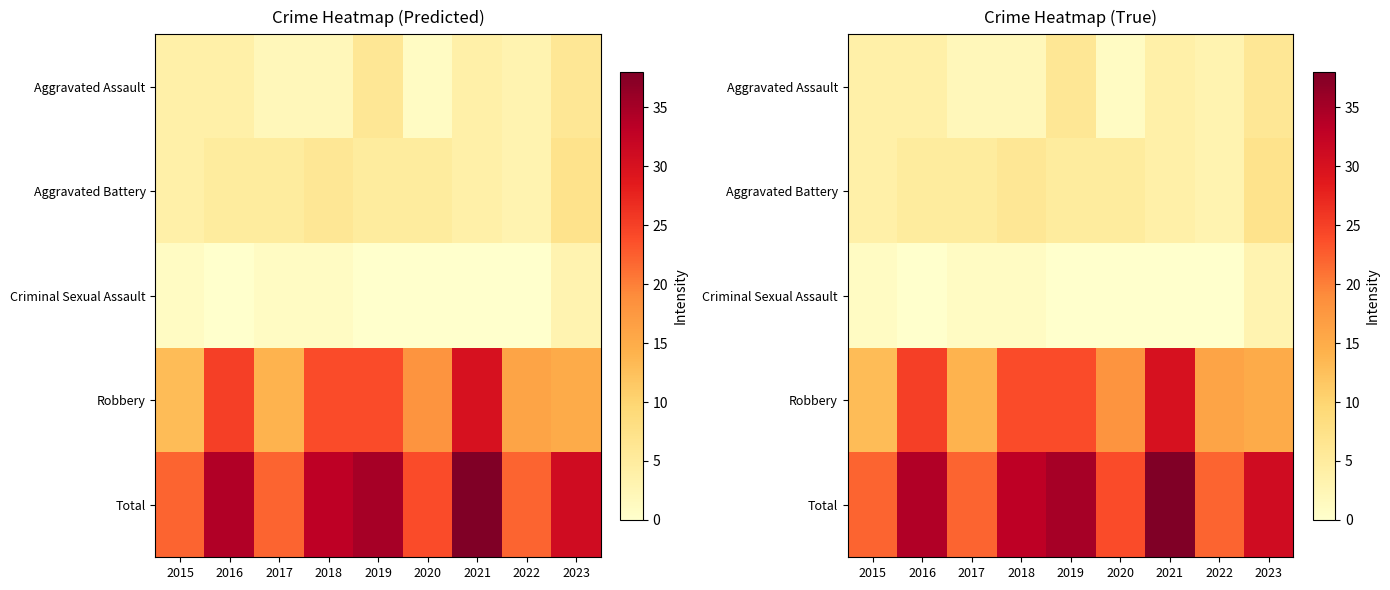

What is the difference between the Robbery values at 2016 and 2021?

5